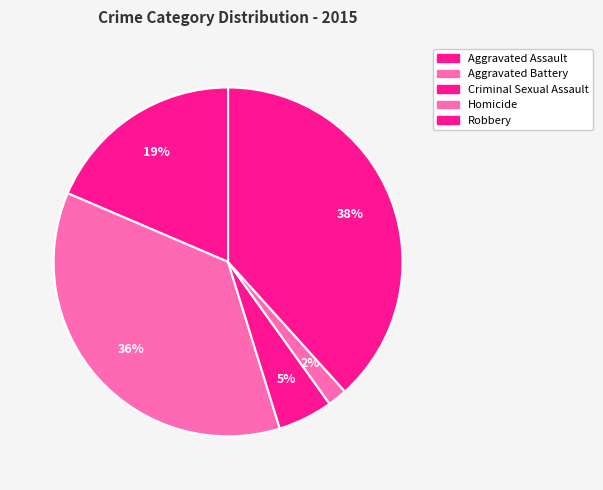

How many slices are in this pie chart?

5